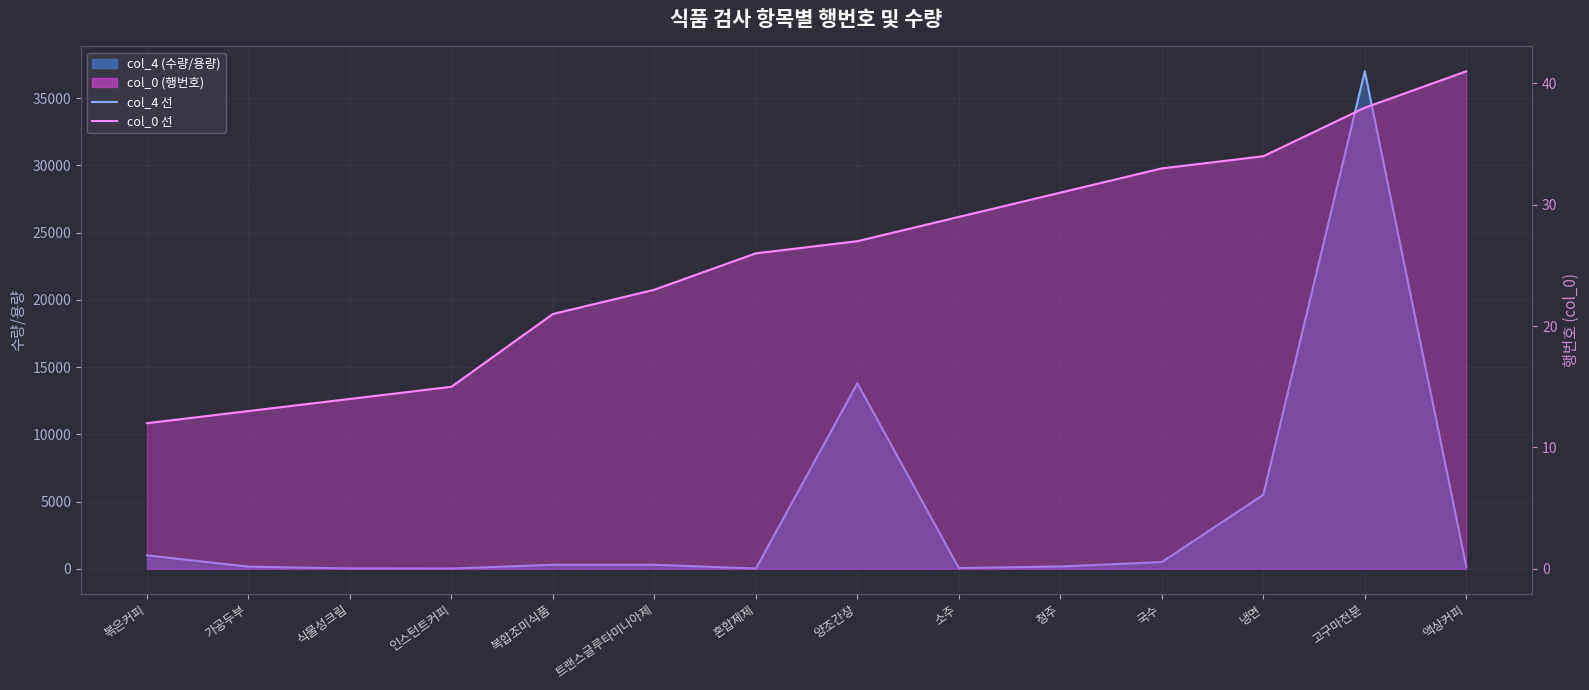

True or false: col_4 월평균 and col_0 행번호 cross at least once.

True